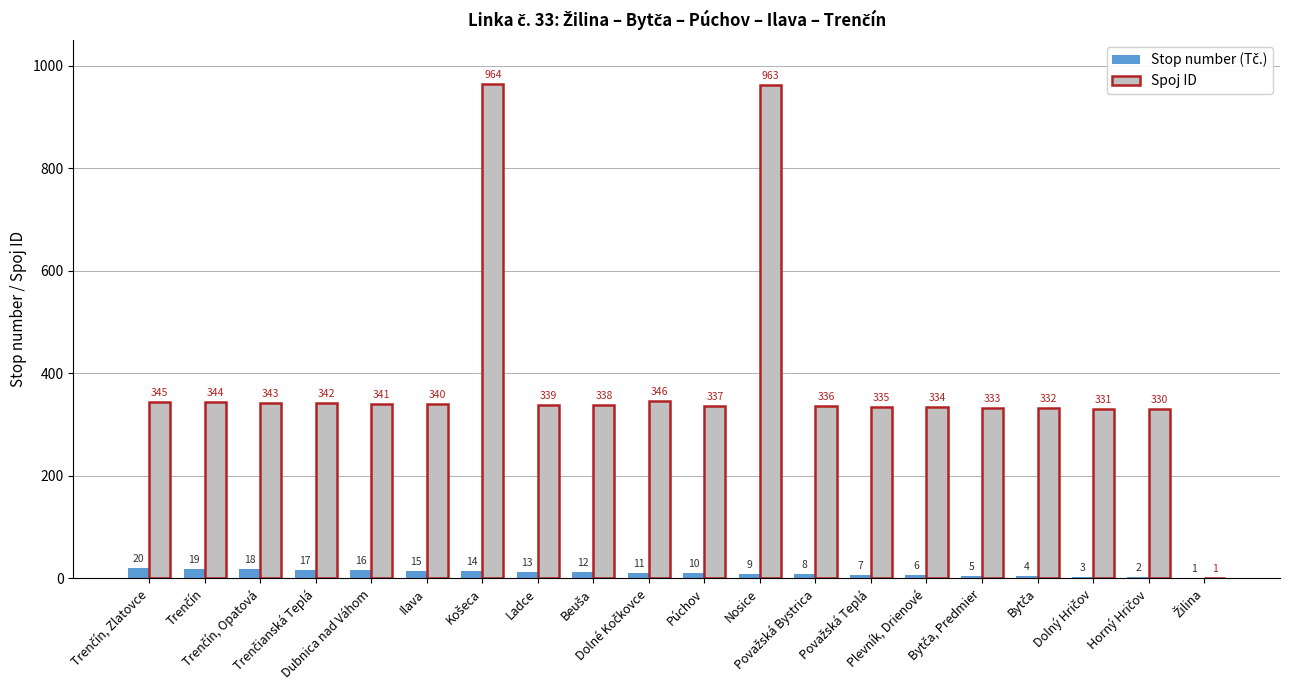

Are the bars grouped side by side (vs. stacked)?

Yes